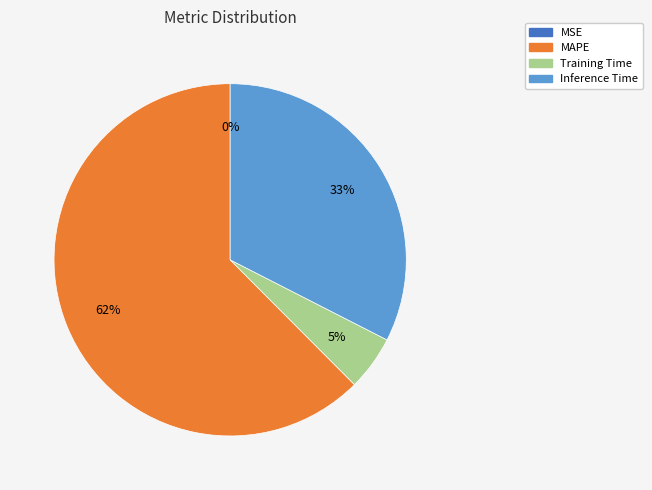

To the nearest percent, what is the average slice percentage?

25%